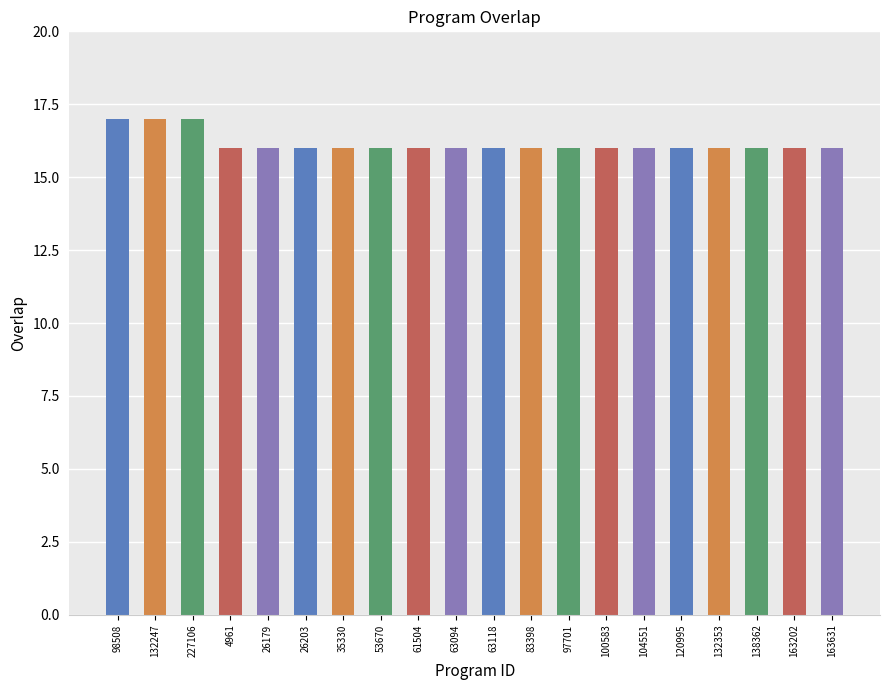

Are the bars horizontal?

No